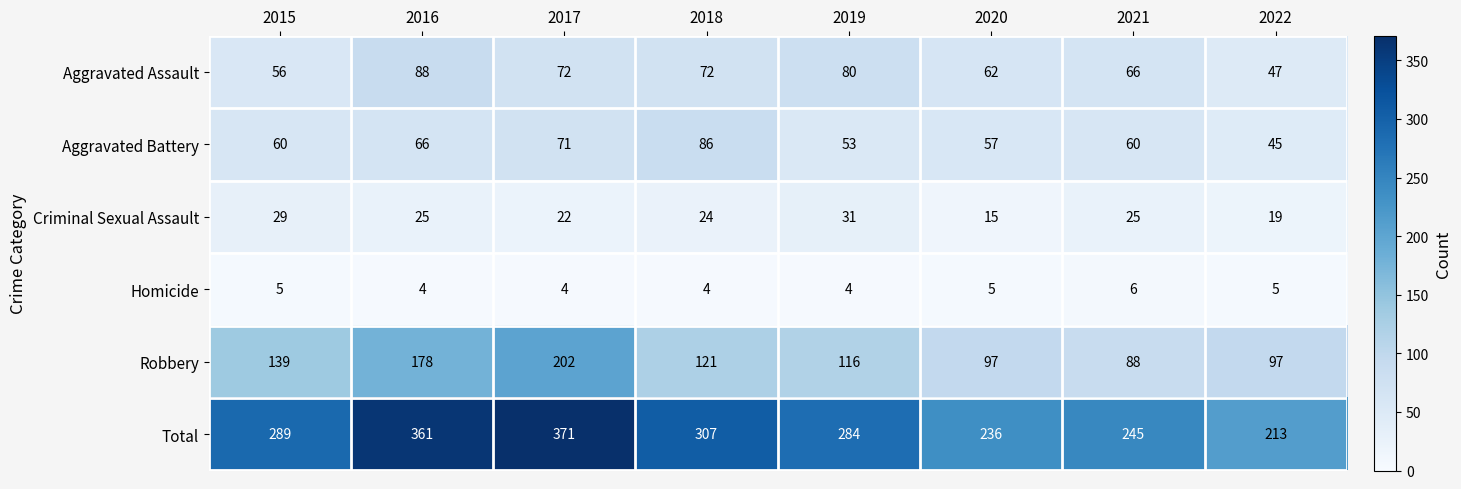

Read the Total value at 2016, to the nearest 10.

360